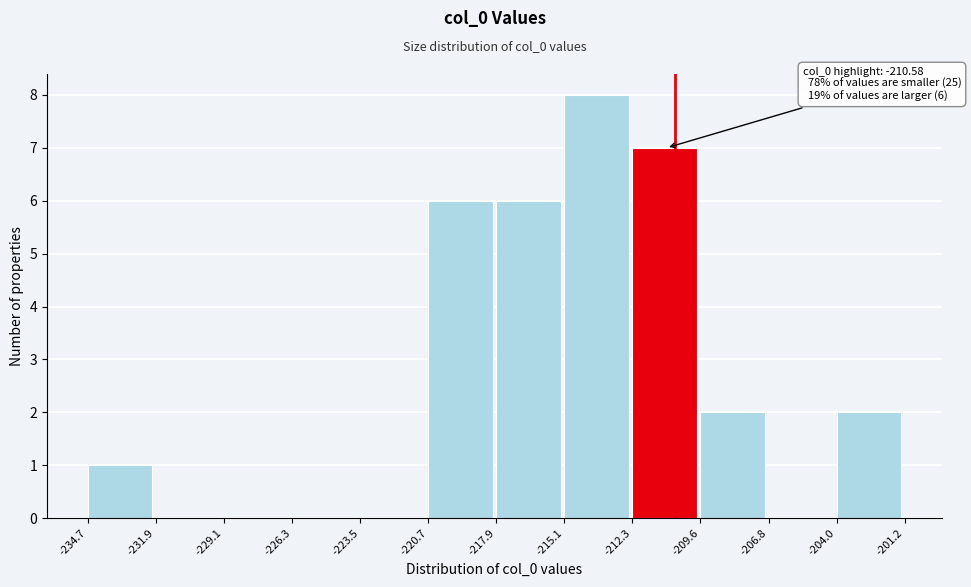

Over which range of the x-axis is the bar tallest?

-215.1 to -212.3